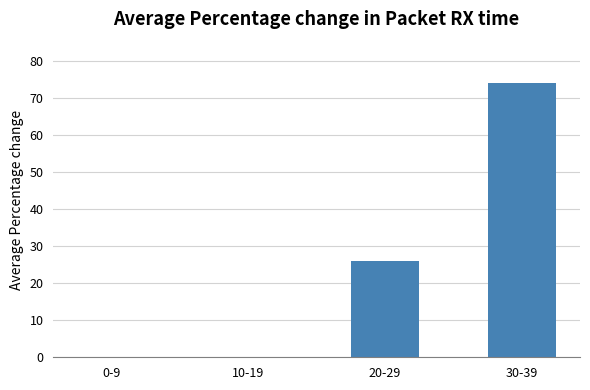

What is the sum of all values?

100